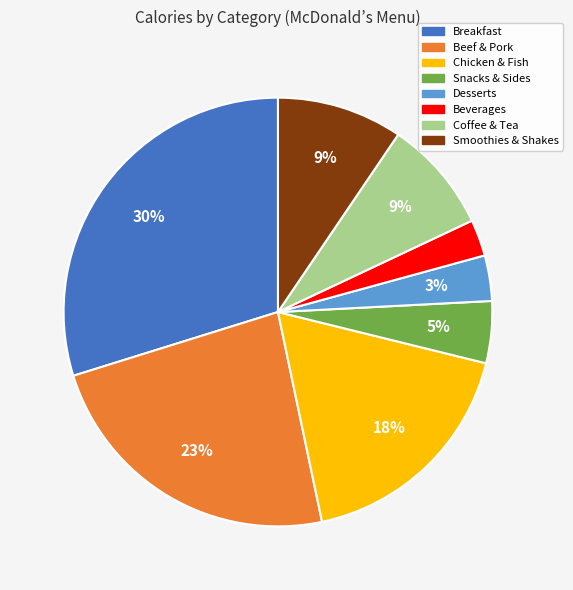

To the nearest percent, what is the difference between the largest and smallest slice percentages?

27%